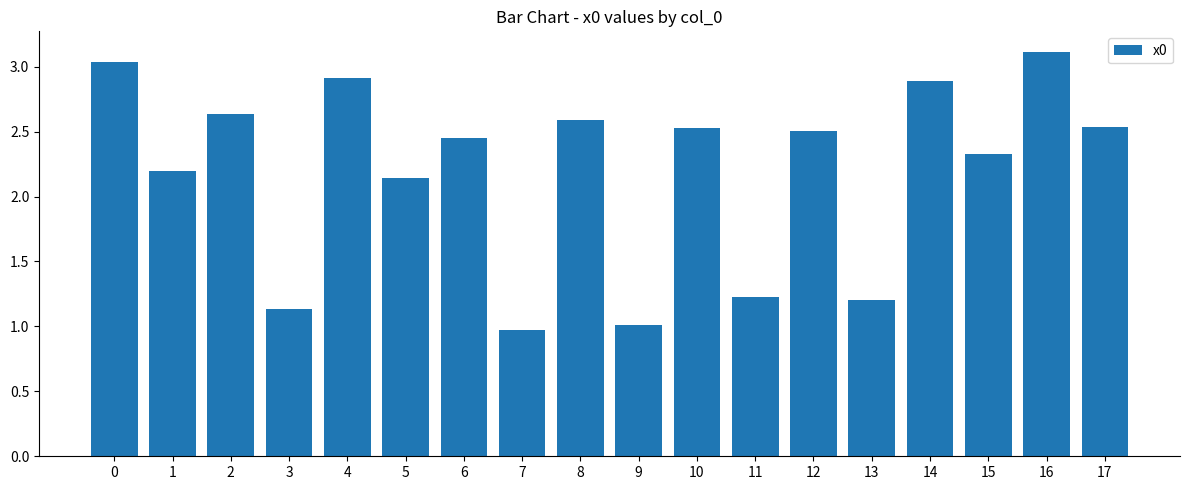

What is the sum of the values at 7 and 2?

3.6